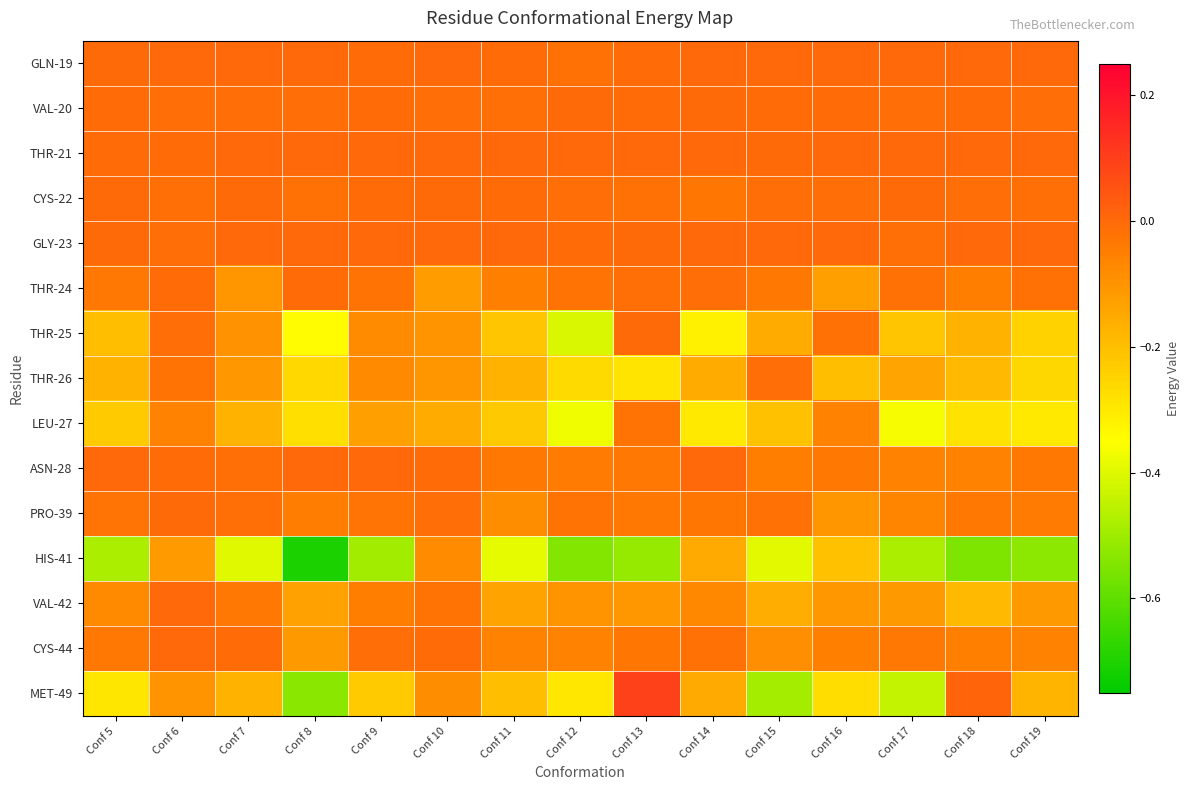

Which label corresponds to the largest value in the chart?

Conf 13